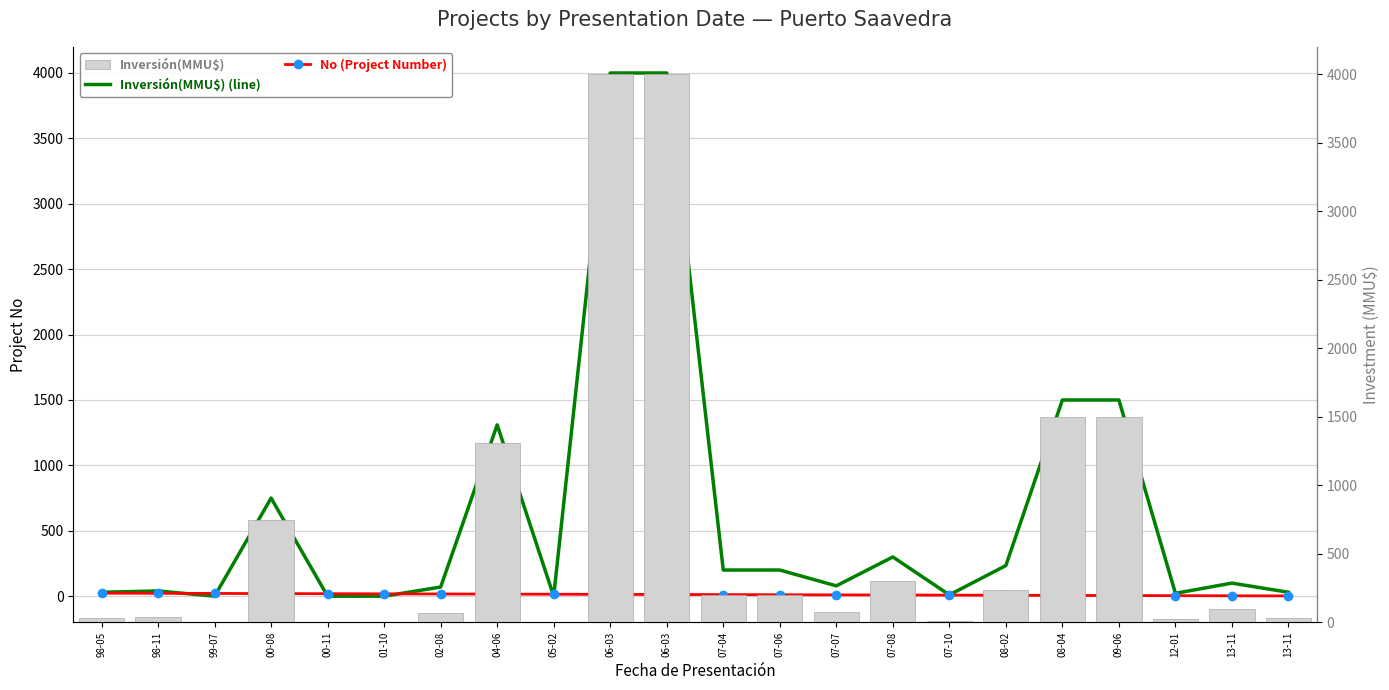

Between 00-08 and 13-11, which series saw the biggest shift?

Inversión(MMU$) (line)